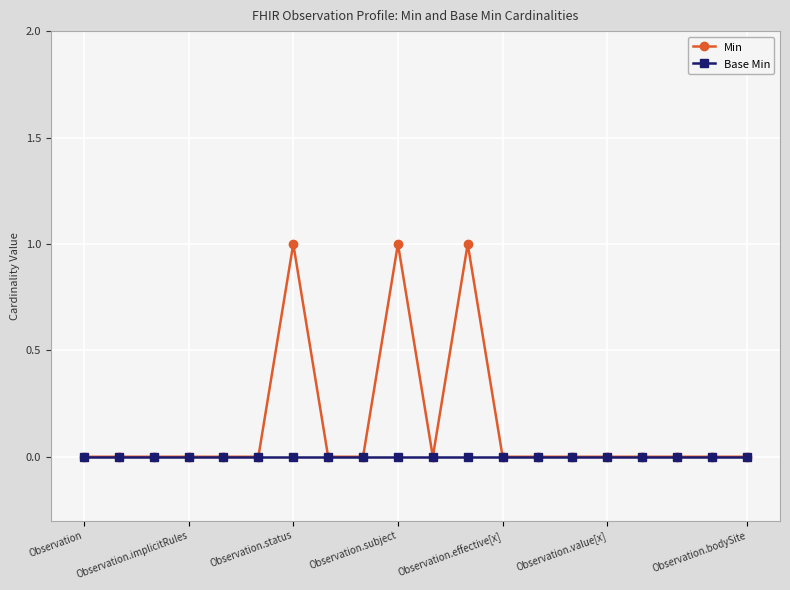

Which series has the widest spread of values?

Min